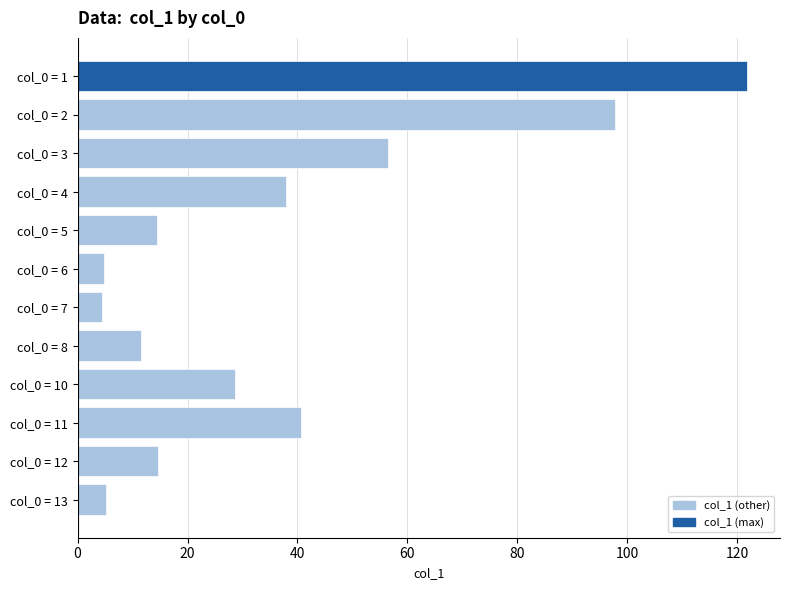

True or false: the data shows 2.8 at col_0 = 8.

False